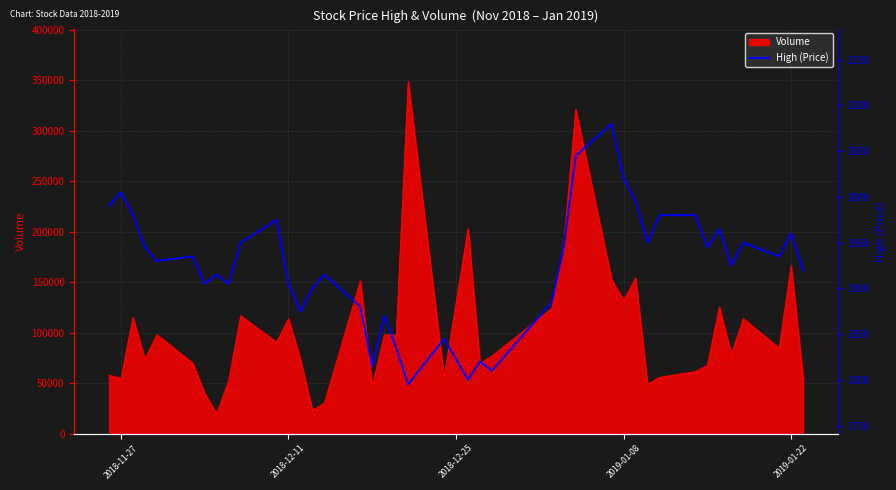

What is the highest value of the Volume series?

349060